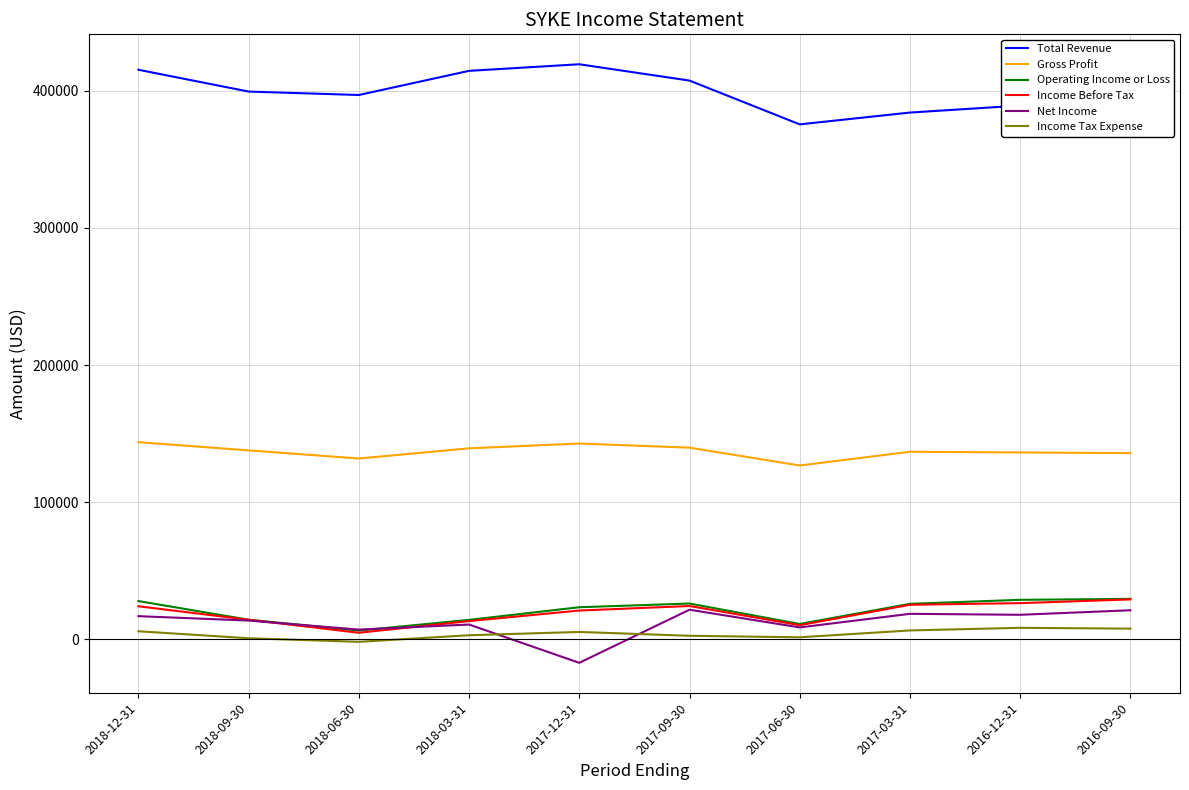

What is the difference between the highest and lowest values at 2016-09-30?

377800